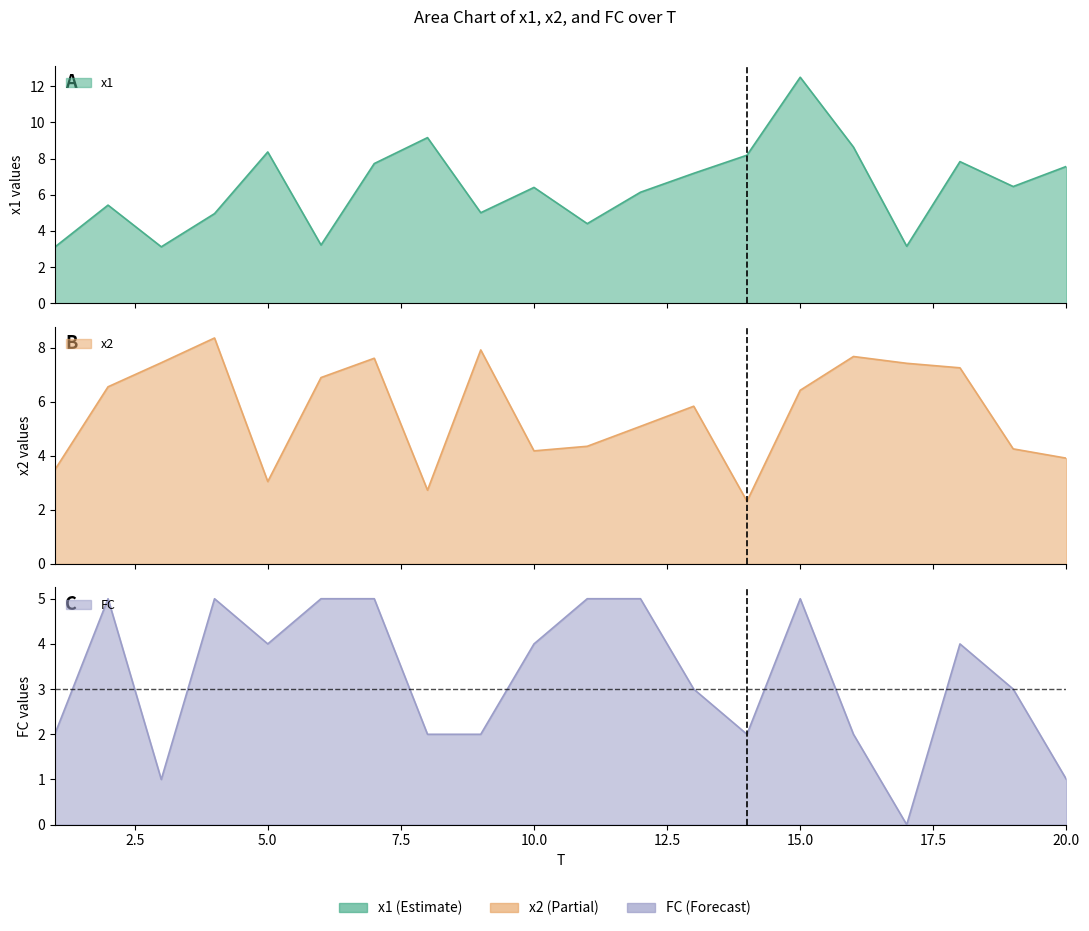

At which label does x2 reach its minimum?

14